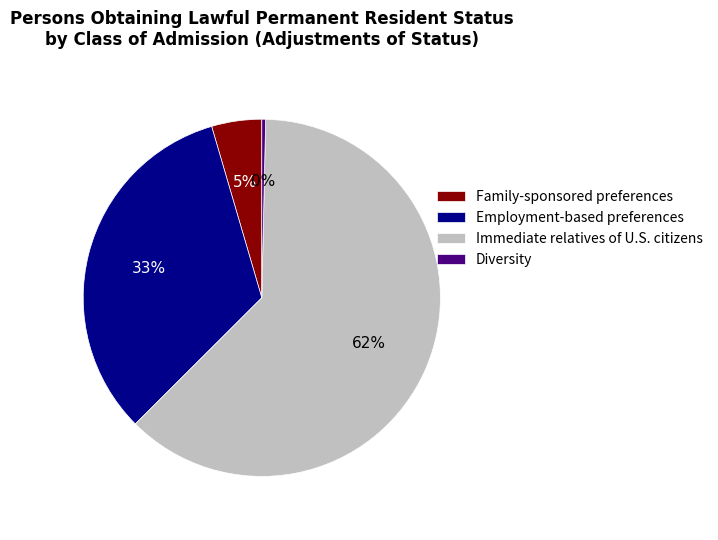

True or false: Immediate relatives of U.S. citizens accounts for 62% of the total.

True